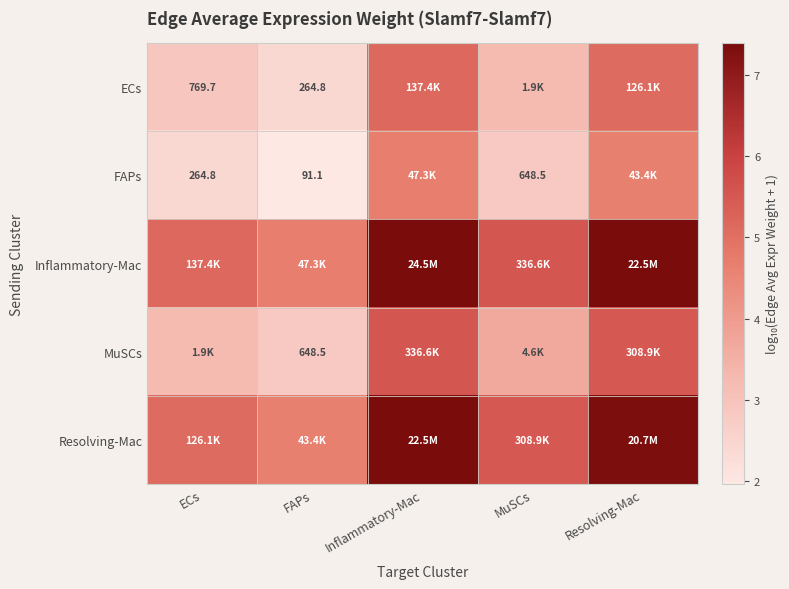

Count the number of categories in the chart.

5